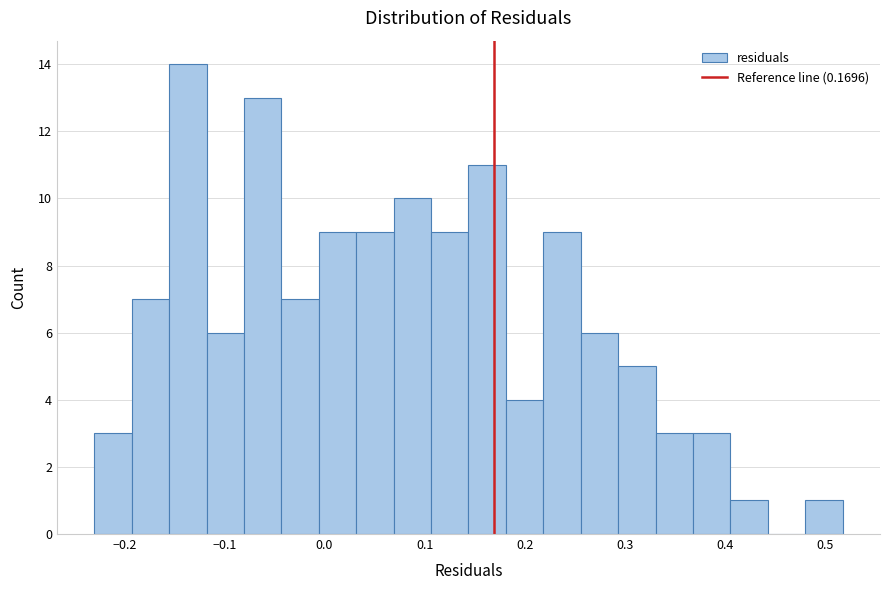

Around what value on the x-axis is the tallest bar? Give the approximate position of its centre, as read against the axis.

-0.14